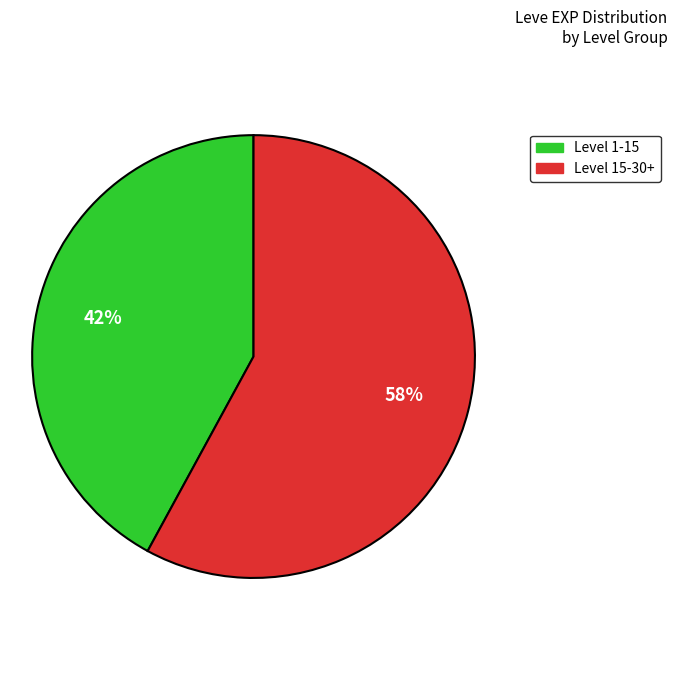

Is there a majority slice in this chart?

Yes